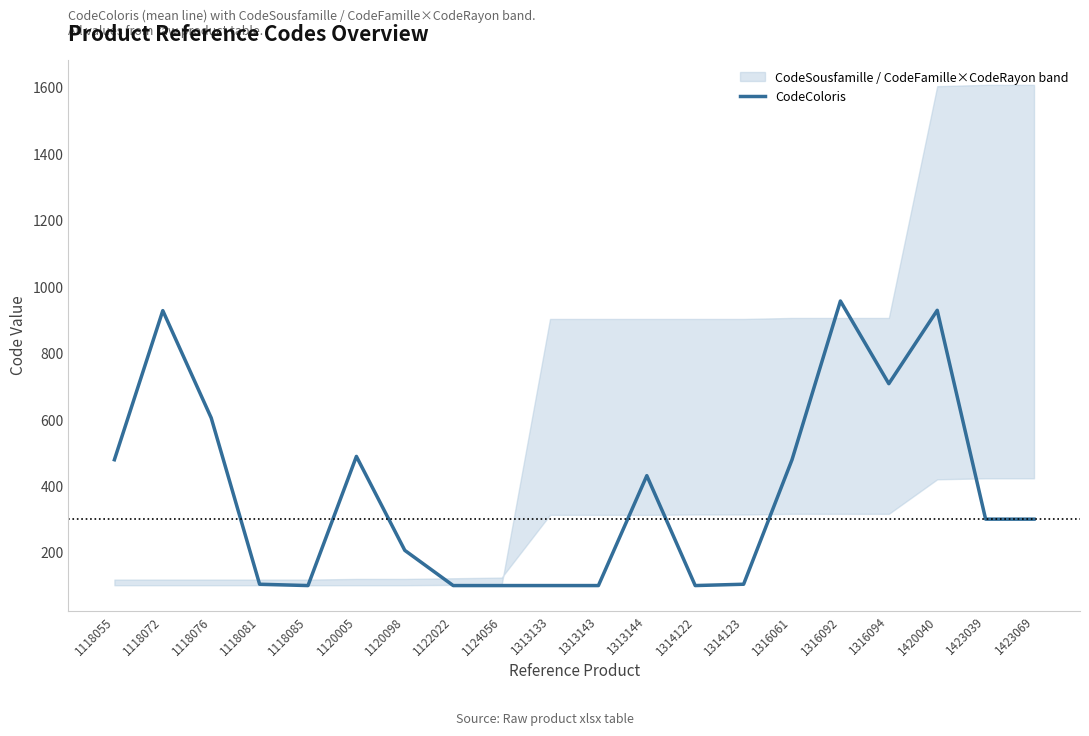

Reading right to left, list all the values displayed in this chart.

1423069=300	1423039=300	1420040=929	1316094=708	1316092=957	1316061=479	1314123=104	1314122=100	1313144=431	1313143=100	1313133=100	1124056=100	1122022=100	1120098=206	1120005=489	1118085=100	1118081=104	1118076=605	1118072=928	1118055=479